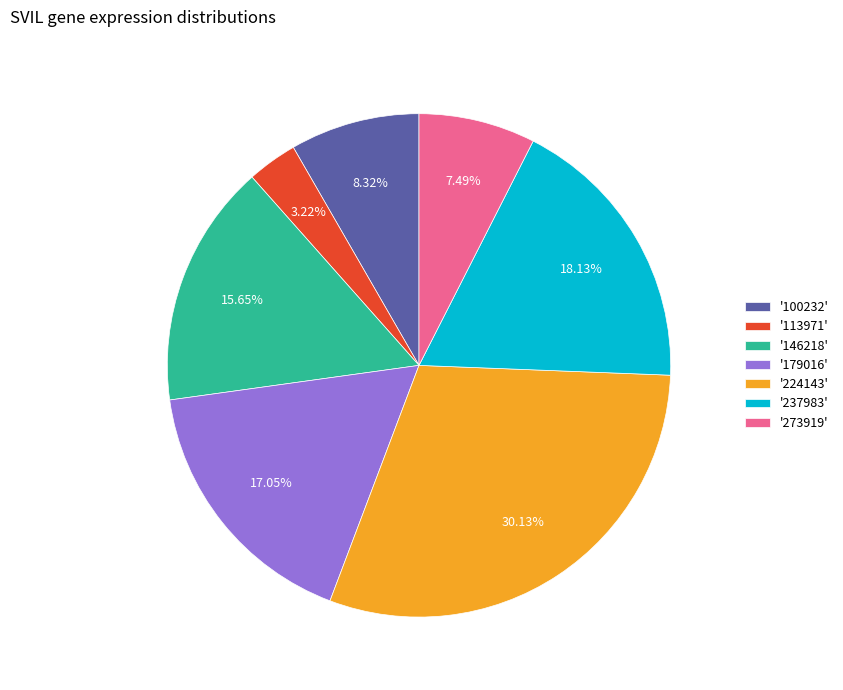

Do '273919' and '179016' together represent more than half of the pie?

No